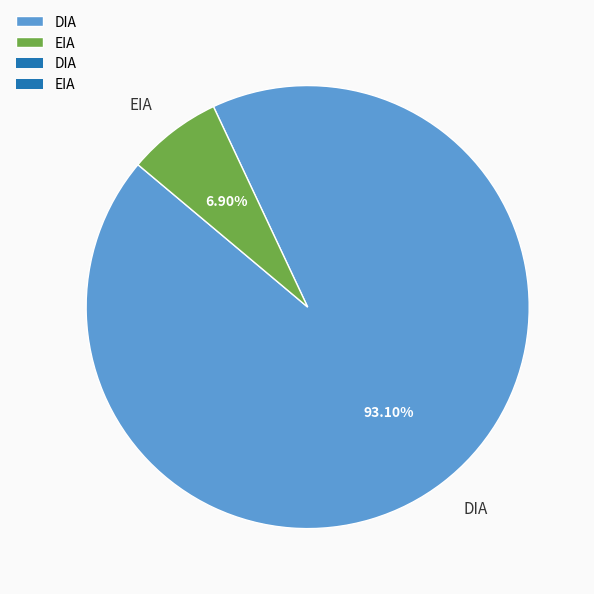

Rank the categories by value from highest to lowest.

DIA, EIA